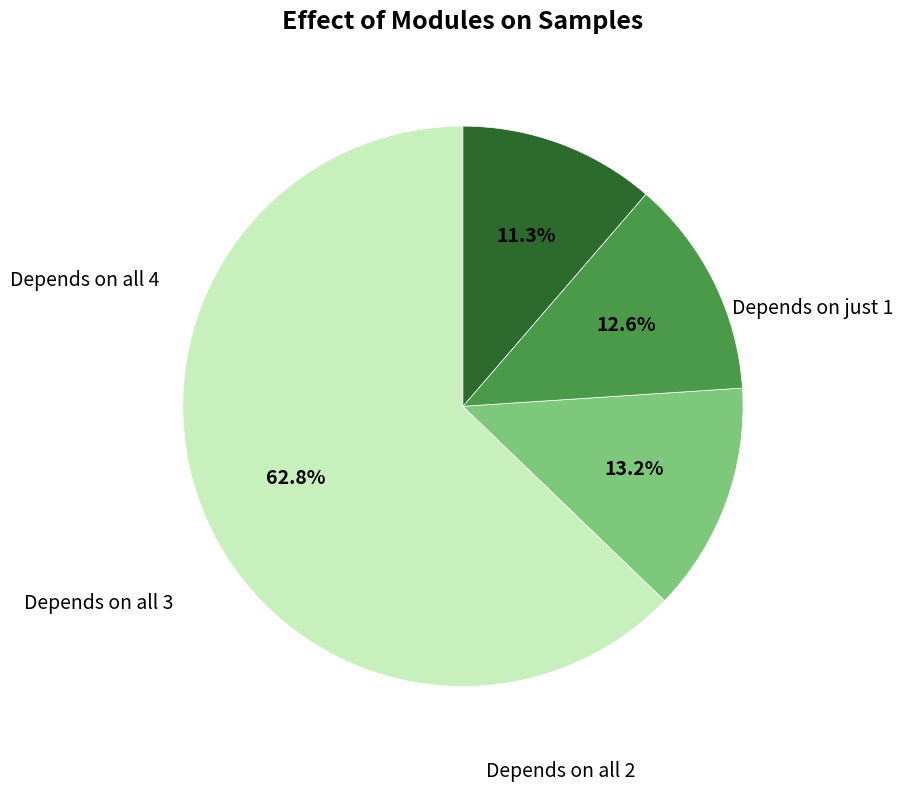

Does any single category account for the majority?

Yes